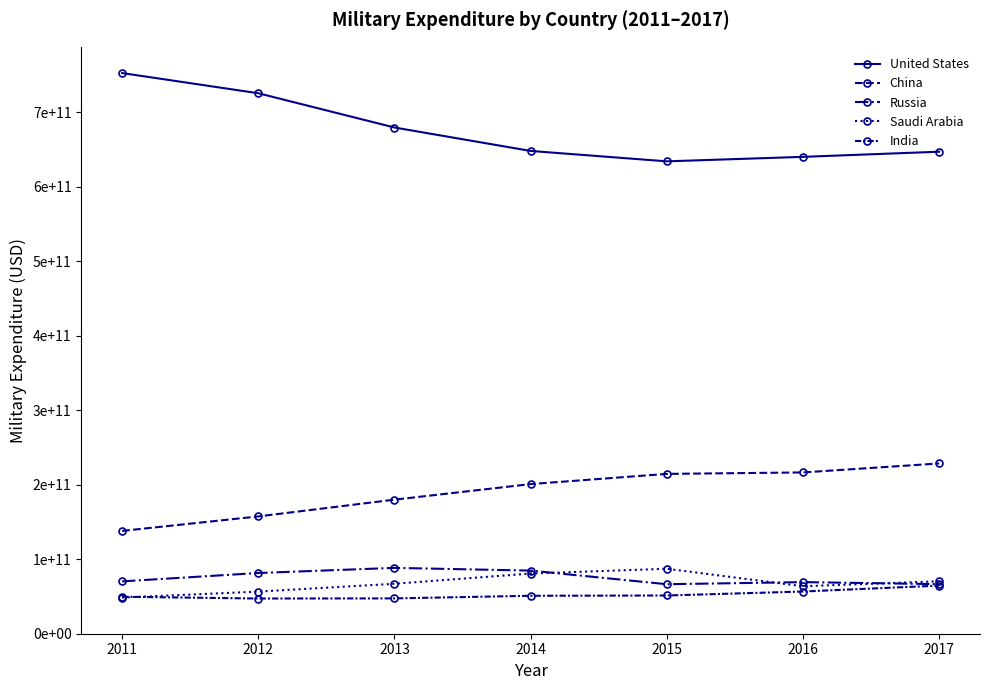

Does the chart have visible grid lines?

No